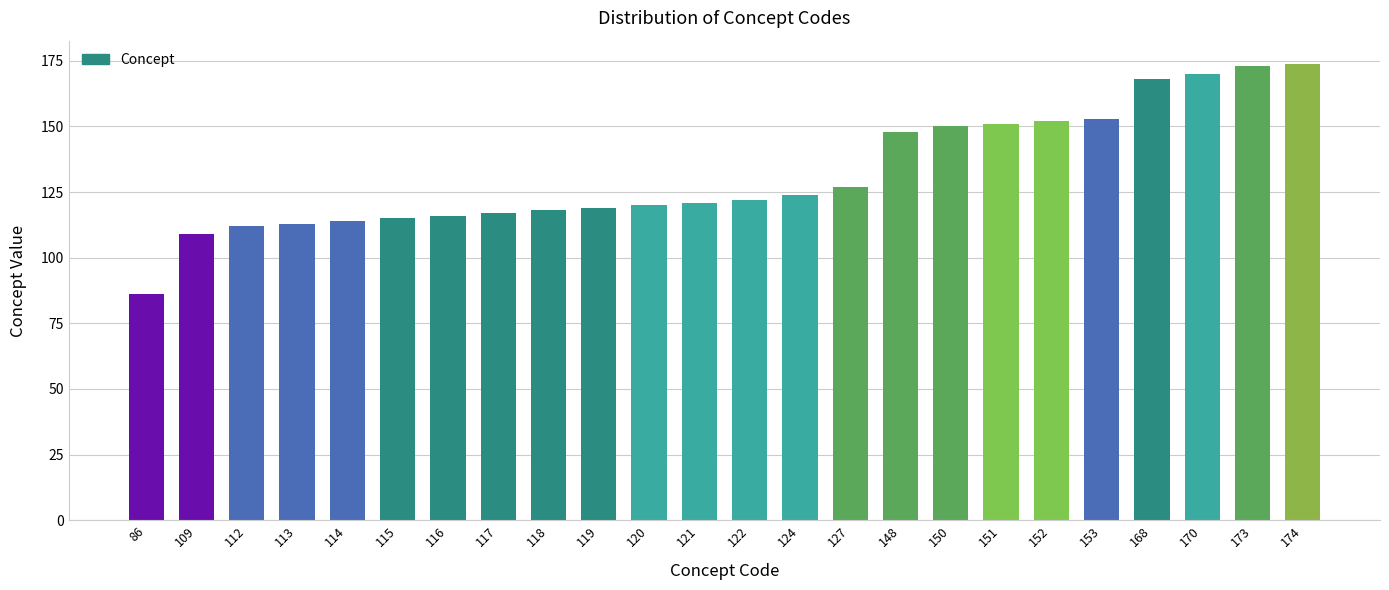

Which category has the lowest value across all series?

86